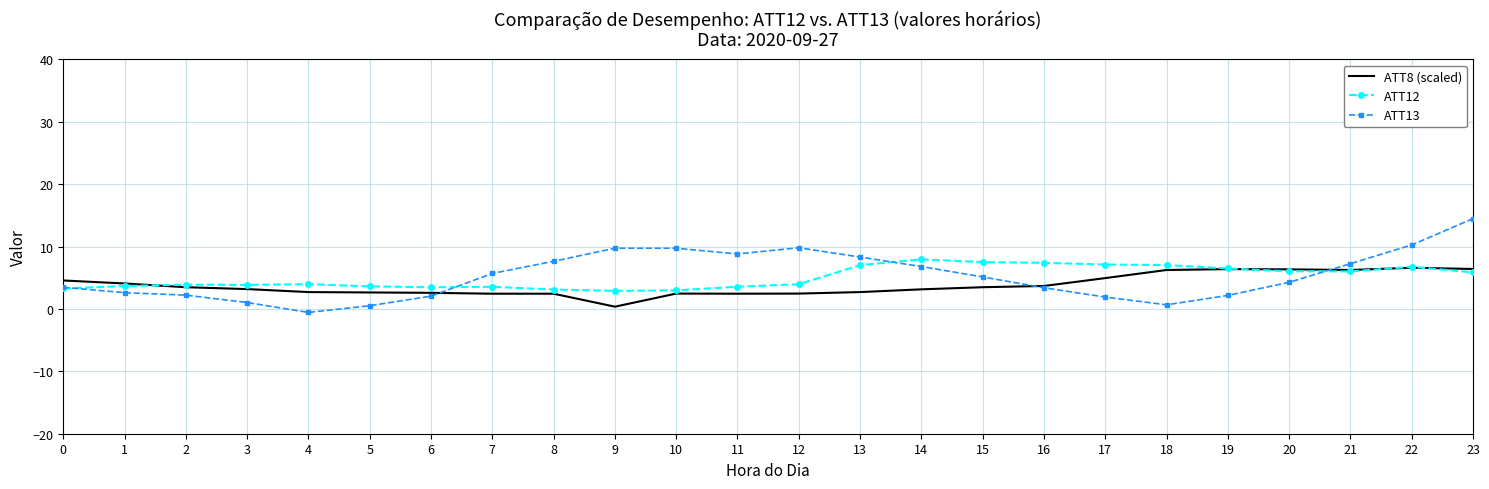

Which series has the largest range (max minus min)?

ATT13